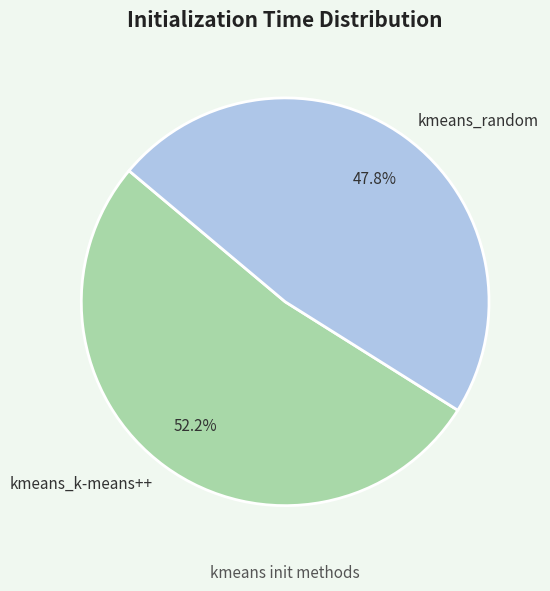

Which category has the smallest portion of the pie?

kmeans_random